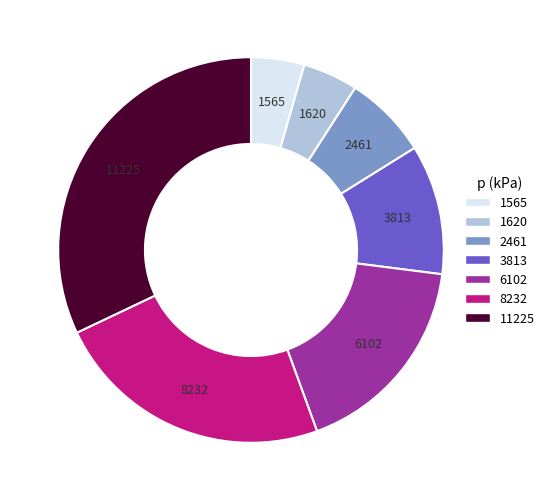

Does any single category account for the majority?

No